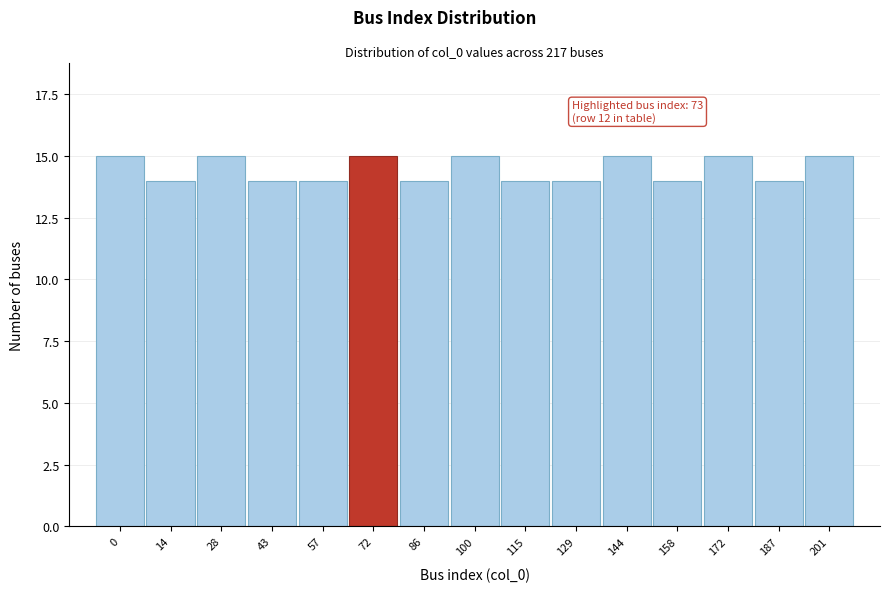

Reading left to right, extract all data points from this chart.

0=15	14=14	28=15	43=14	57=14	72=15	86=14	100=15	115=14	129=14	144=15	158=14	172=15	187=14	201=15